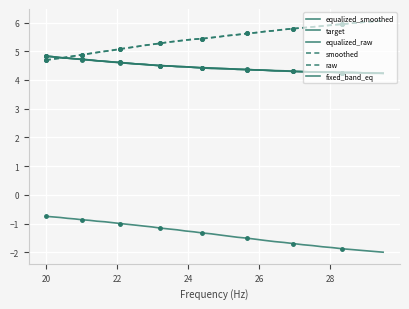

Reading right to left, transcribe all the data shown in this chart.

equalized_smoothed: 4.2	4.2	4.2	4.3	4.3	4.3	4.3	4.3	4.3	4.3	4.3	4.3	4.3	4.3	4.4	4.4	4.4	4.4	4.4	4.4	4.4	4.5	4.5	4.5	4.5	4.5	4.5	4.6	4.6	4.6	4.6	4.7	4.7	4.7	4.7	4.7	4.8	4.8	4.8	4.8
target: 4.2	4.2	4.2	4.3	4.3	4.3	4.3	4.3	4.3	4.3	4.3	4.3	4.3	4.3	4.4	4.4	4.4	4.4	4.4	4.4	4.4	4.5	4.5	4.5	4.5	4.5	4.5	4.6	4.6	4.6	4.6	4.7	4.7	4.7	4.7	4.7	4.8	4.8	4.8	4.8
equalized_raw: 4.2	4.2	4.2	4.3	4.3	4.3	4.3	4.3	4.3	4.3	4.3	4.3	4.3	4.3	4.4	4.4	4.4	4.4	4.4	4.4	4.4	4.5	4.5	4.5	4.5	4.5	4.5	4.6	4.6	4.6	4.6	4.7	4.7	4.7	4.7	4.7	4.8	4.8	4.8	4.8
smoothed: 6.1	6.0	6.0	6.0	6.0	5.9	5.9	5.8	5.8	5.8	5.8	5.7	5.7	5.7	5.6	5.6	5.5	5.5	5.5	5.4	5.4	5.4	5.4	5.3	5.3	5.2	5.2	5.2	5.1	5.1	5.0	5.0	5.0	4.9	4.9	4.8	4.8	4.8	4.7	4.7
raw: 6.1	6.0	6.0	6.0	5.9	5.9	5.9	5.8	5.8	5.8	5.8	5.7	5.7	5.7	5.6	5.6	5.5	5.5	5.5	5.4	5.4	5.4	5.3	5.3	5.3	5.2	5.2	5.2	5.1	5.1	5.0	5.0	5.0	4.9	4.9	4.8	4.8	4.8	4.7	4.7
fixed_band_eq: -2.0	-2.0	-1.9	-1.9	-1.9	-1.8	-1.8	-1.8	-1.7	-1.7	-1.7	-1.6	-1.6	-1.6	-1.5	-1.5	-1.4	-1.4	-1.4	-1.3	-1.3	-1.3	-1.2	-1.2	-1.2	-1.1	-1.1	-1.1	-1.0	-1.0	-1.0	-0.9	-0.9	-0.9	-0.9	-0.8	-0.8	-0.8	-0.8	-0.8